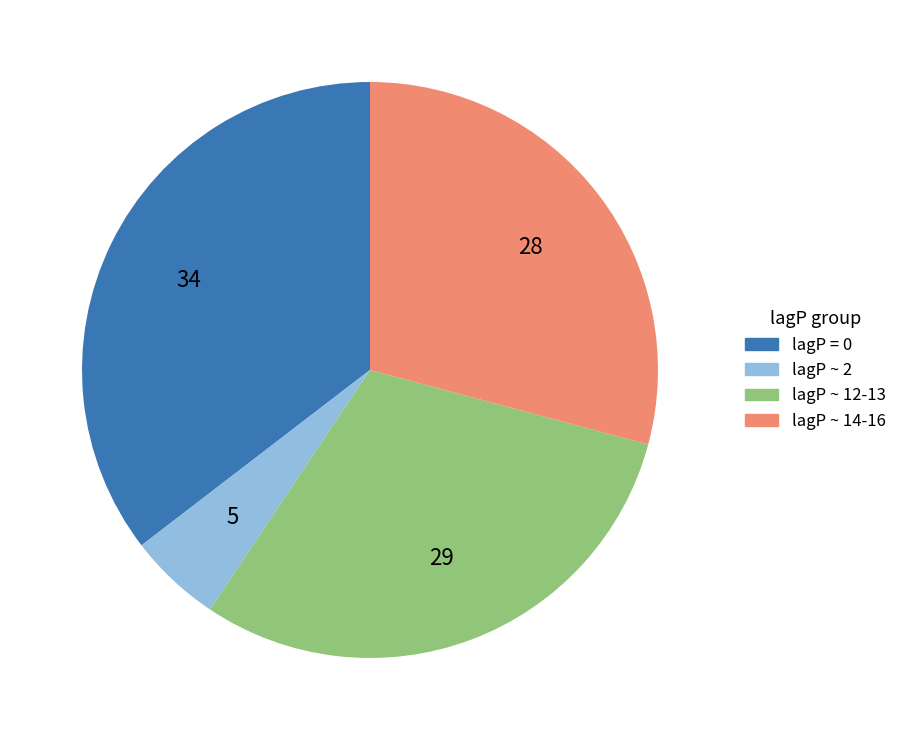

Is lagP = 0 the majority of the pie?

No